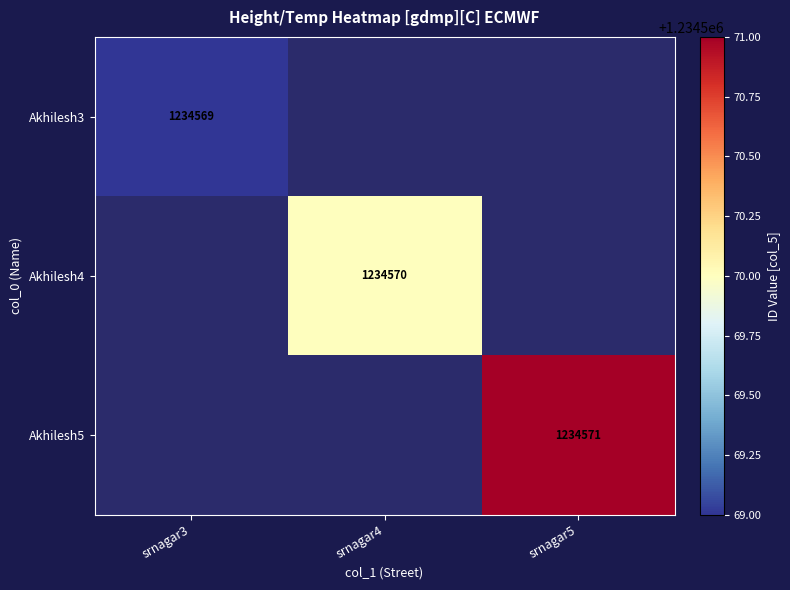

How many data points does each series have?

3